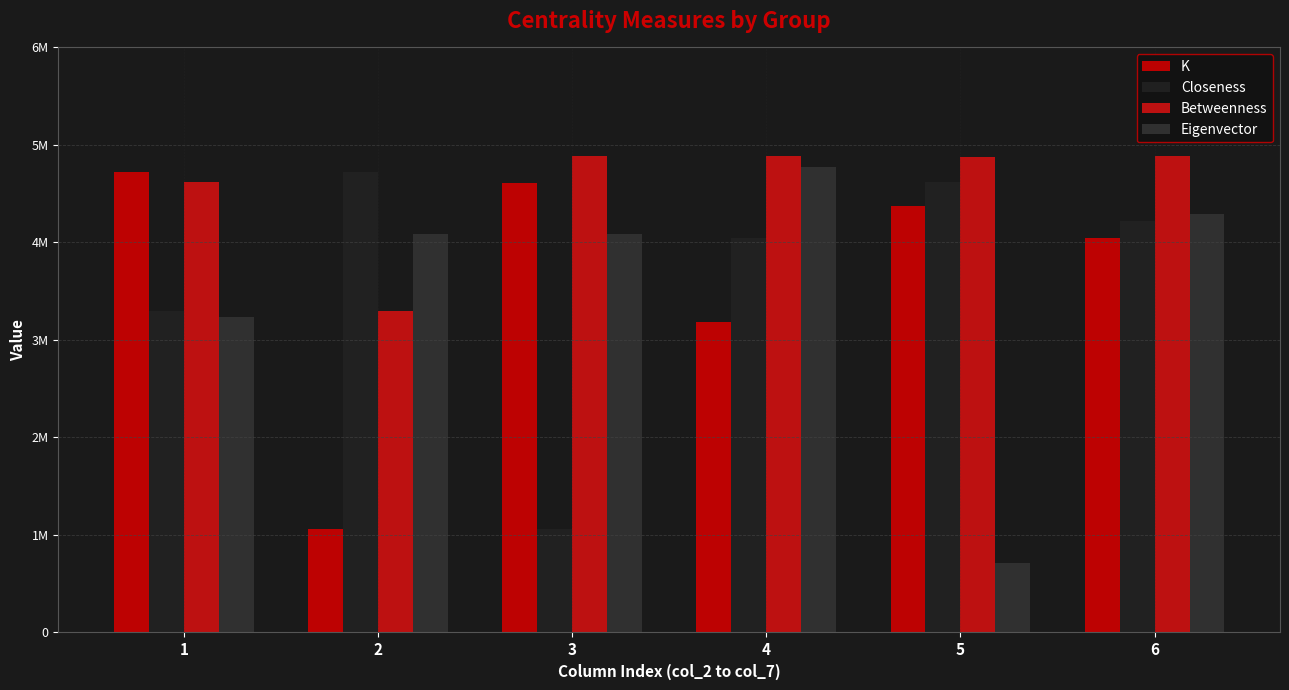

Are the bars grouped side by side (vs. stacked)?

Yes